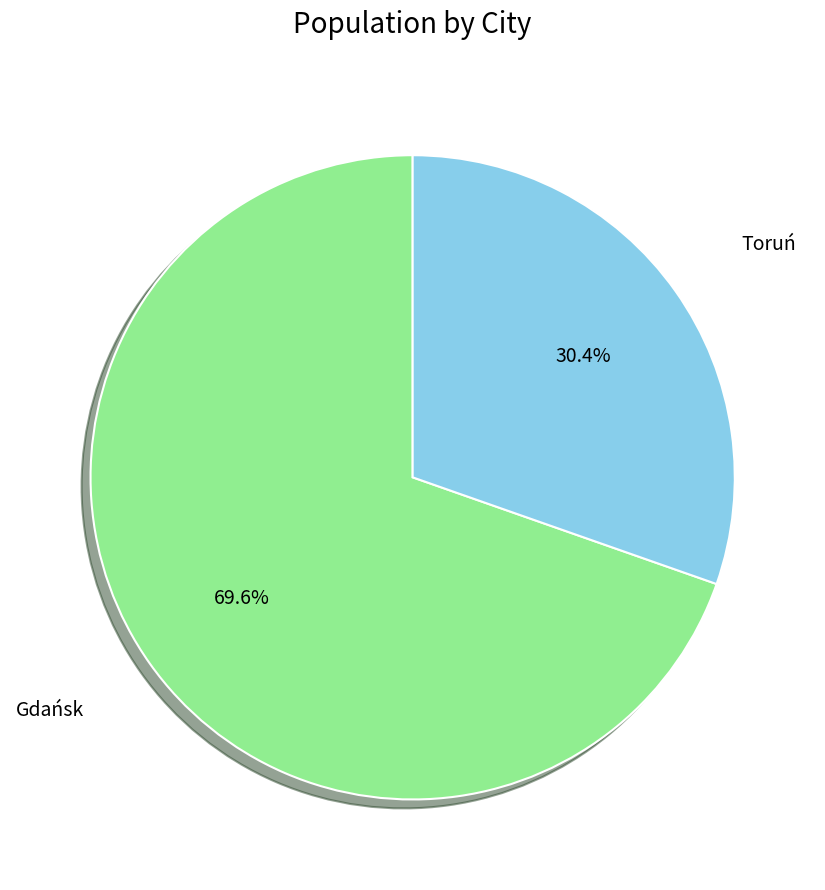

To the nearest percent, what is the difference between the Toruń and Gdańsk slice percentages?

39%